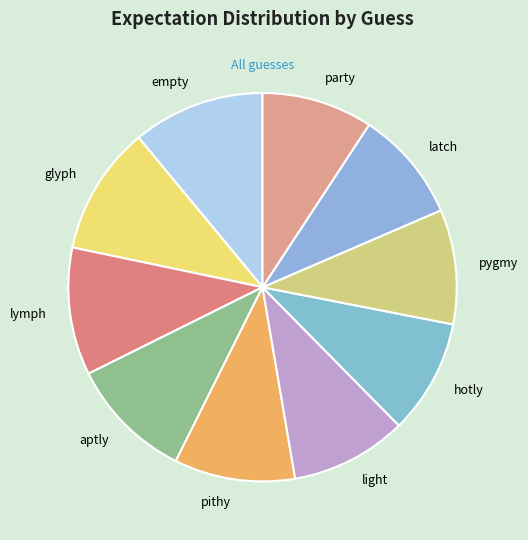

The hotly slice represents 10% of the pie. True or false?

True